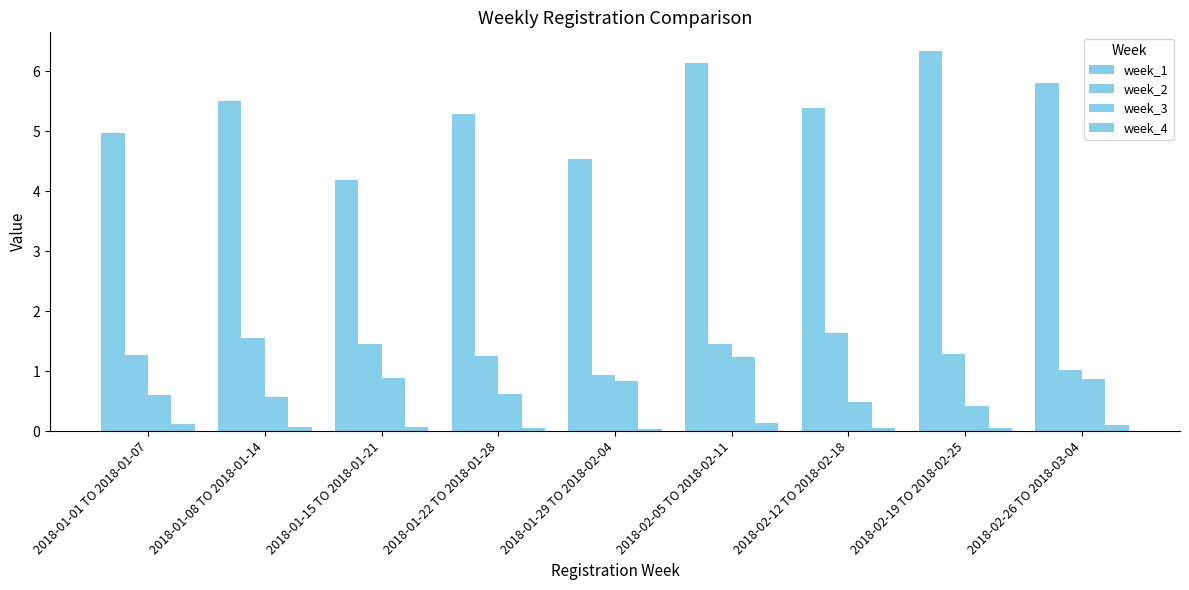

Does the chart contain stacked bars?

No